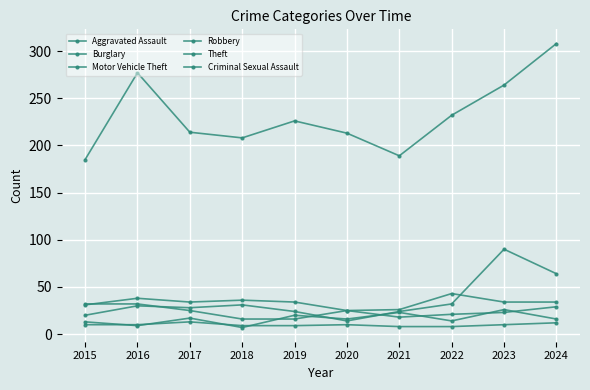

Which series ends up on top after the final intersection of Motor Vehicle Theft and Burglary?

Motor Vehicle Theft